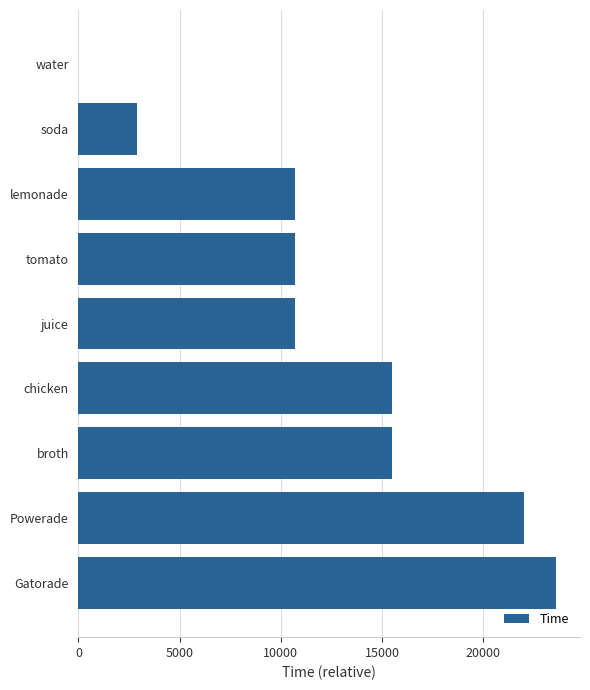

What is the greatest value displayed?

23610